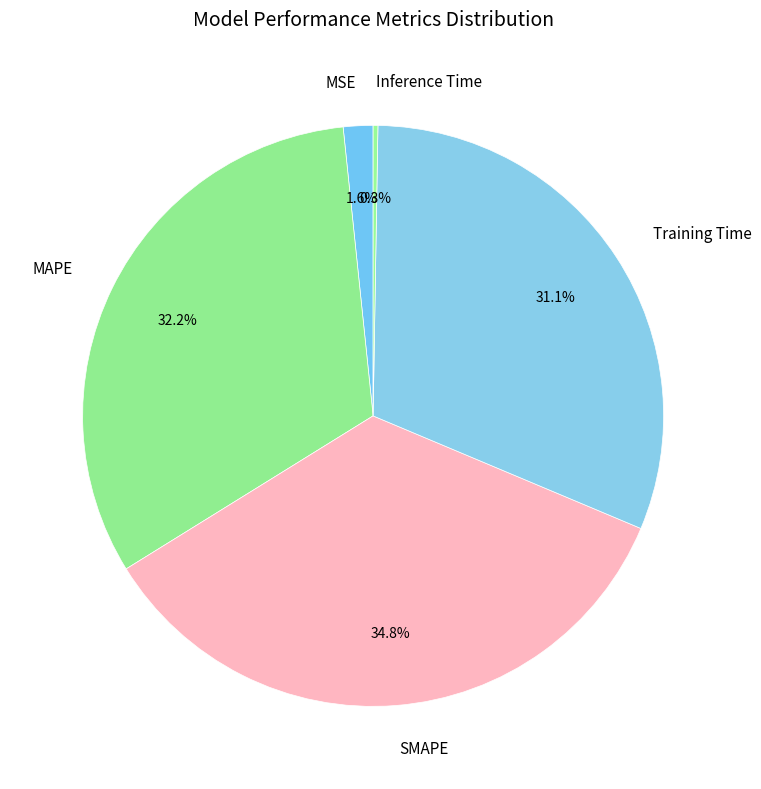

Which category has the biggest portion of the pie?

SMAPE